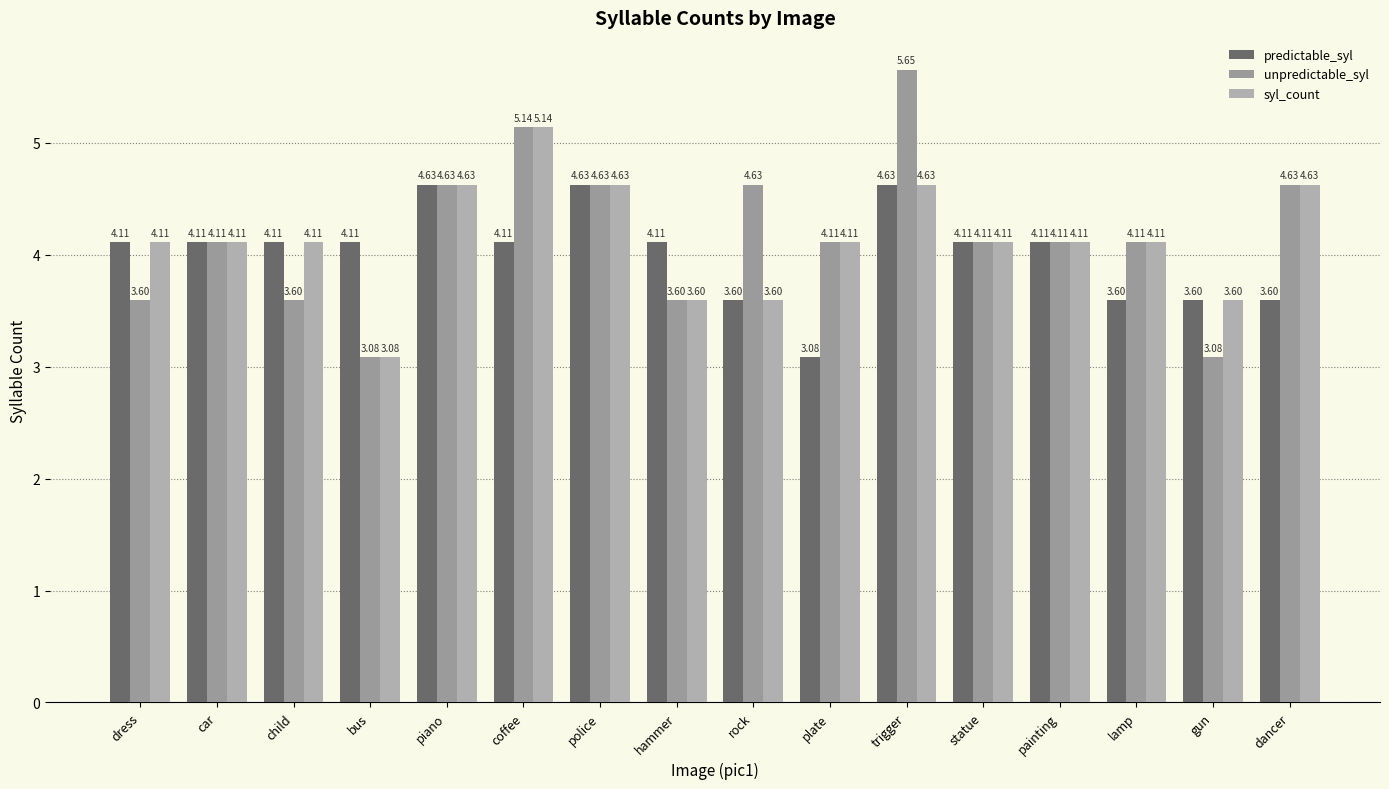

Reading left to right, extract all data points from this chart.

predictable_syl: dress=4.1	car=4.1	child=4.1	bus=4.1	piano=4.6	coffee=4.1	police=4.6	hammer=4.1	rock=3.6	plate=3.1	trigger=4.6	statue=4.1	painting=4.1	lamp=3.6	gun=3.6	dancer=3.6
unpredictable_syl: dress=3.6	car=4.1	child=3.6	bus=3.1	piano=4.6	coffee=5.1	police=4.6	hammer=3.6	rock=4.6	plate=4.1	trigger=5.7	statue=4.1	painting=4.1	lamp=4.1	gun=3.1	dancer=4.6
syl_count: dress=4.1	car=4.1	child=4.1	bus=3.1	piano=4.6	coffee=5.1	police=4.6	hammer=3.6	rock=3.6	plate=4.1	trigger=4.6	statue=4.1	painting=4.1	lamp=4.1	gun=3.6	dancer=4.6